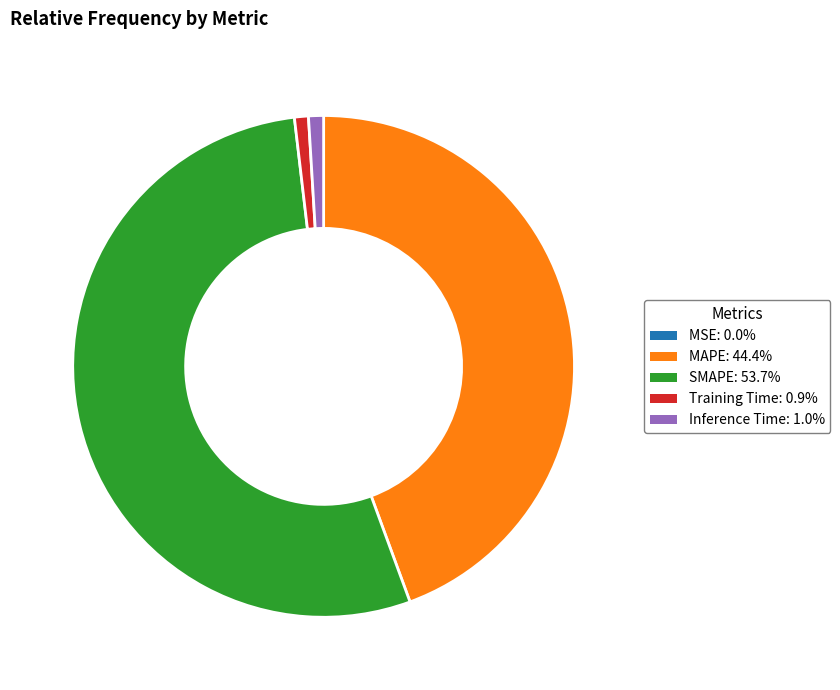

Which has a higher value, SMAPE or Inference Time?

SMAPE